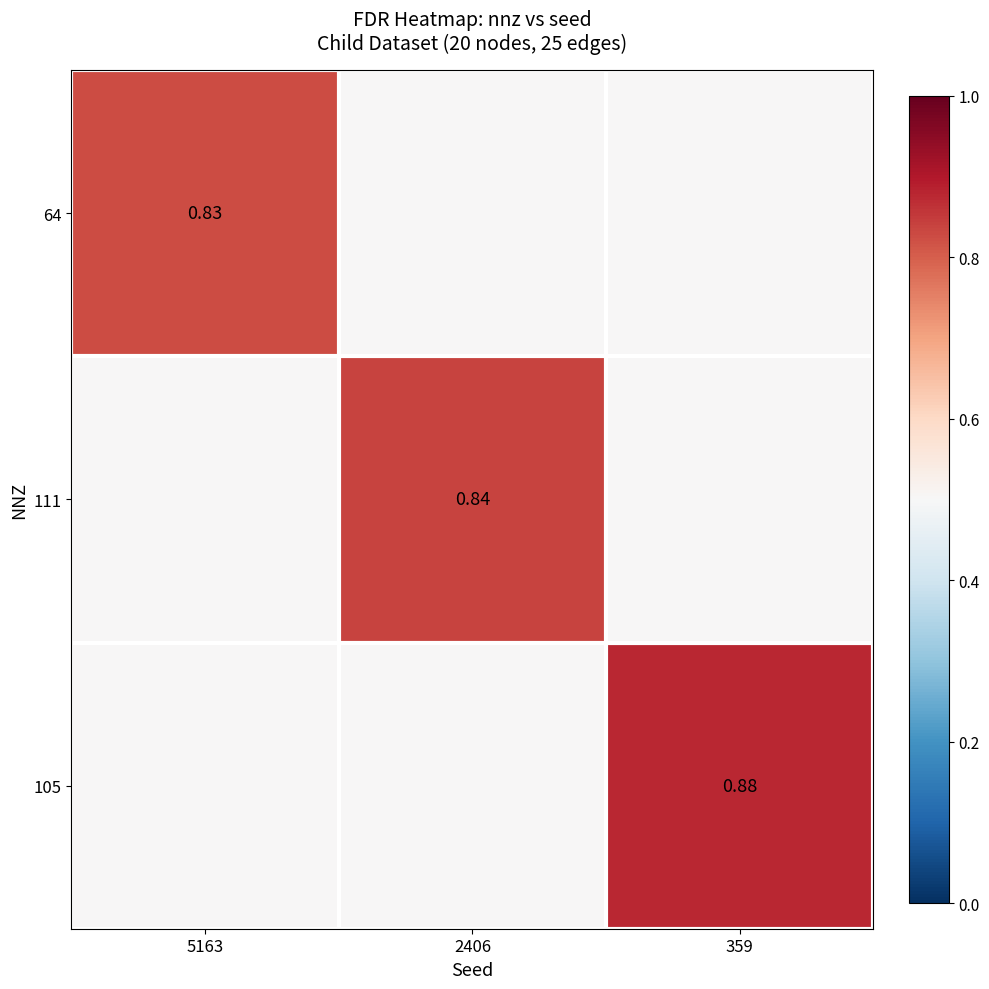

Is it true that 105 equals 1.3 at 359?

False